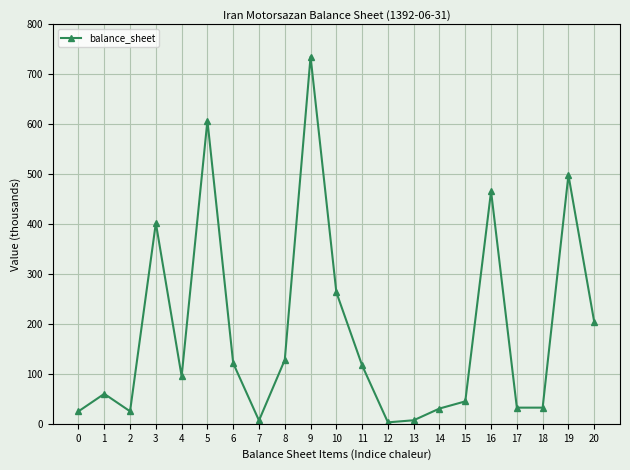

At which category does the data reach its first local peak?

1